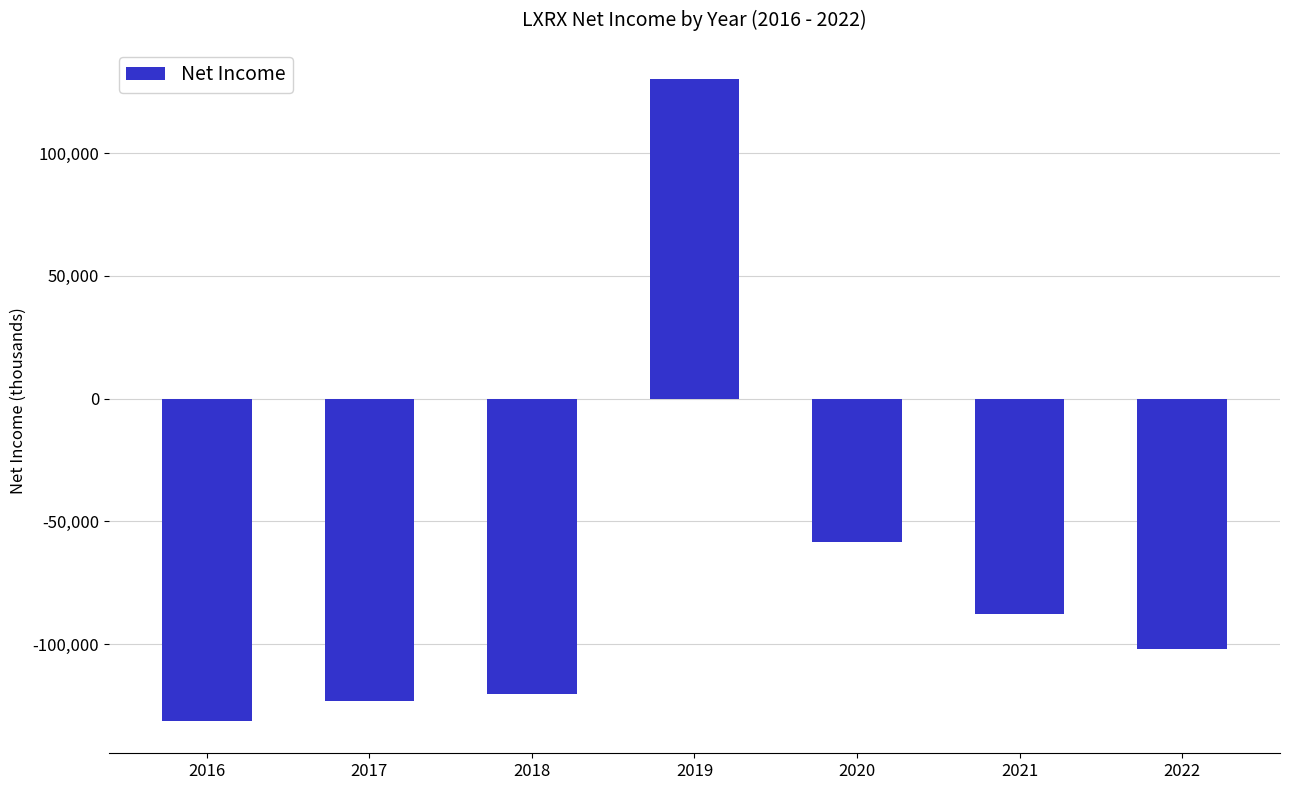

True or false: the data shows -87800 at 2021.

True